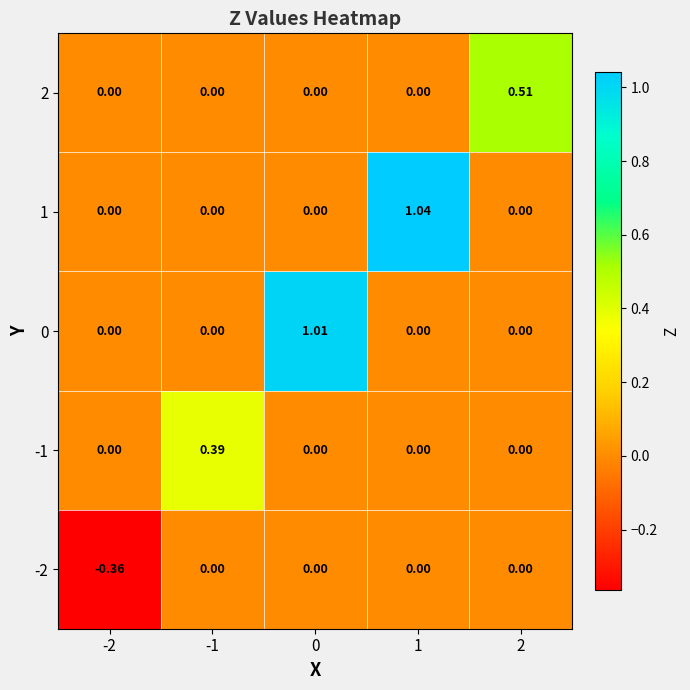

Rank the series by their maximum value, from highest to lowest.

1, 0, 2, -1, -2